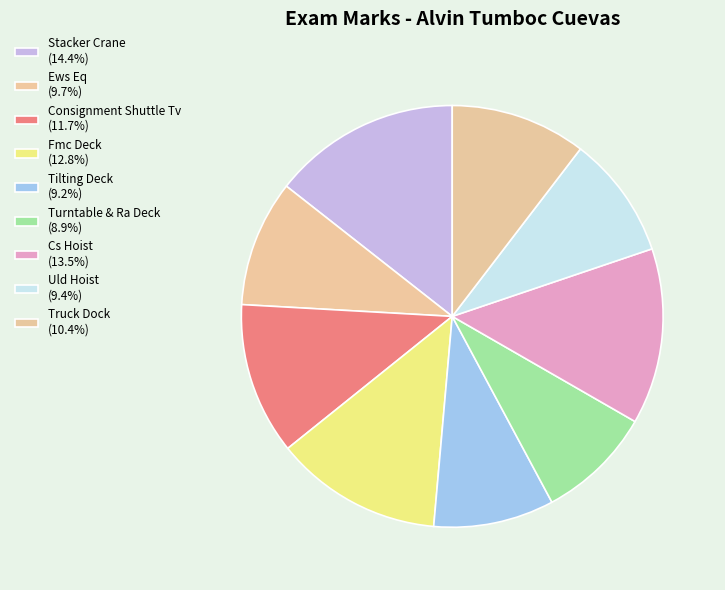

To the nearest percent, what is the combined percentage of Turntable & Ra Deck and Tilting Deck?

18%